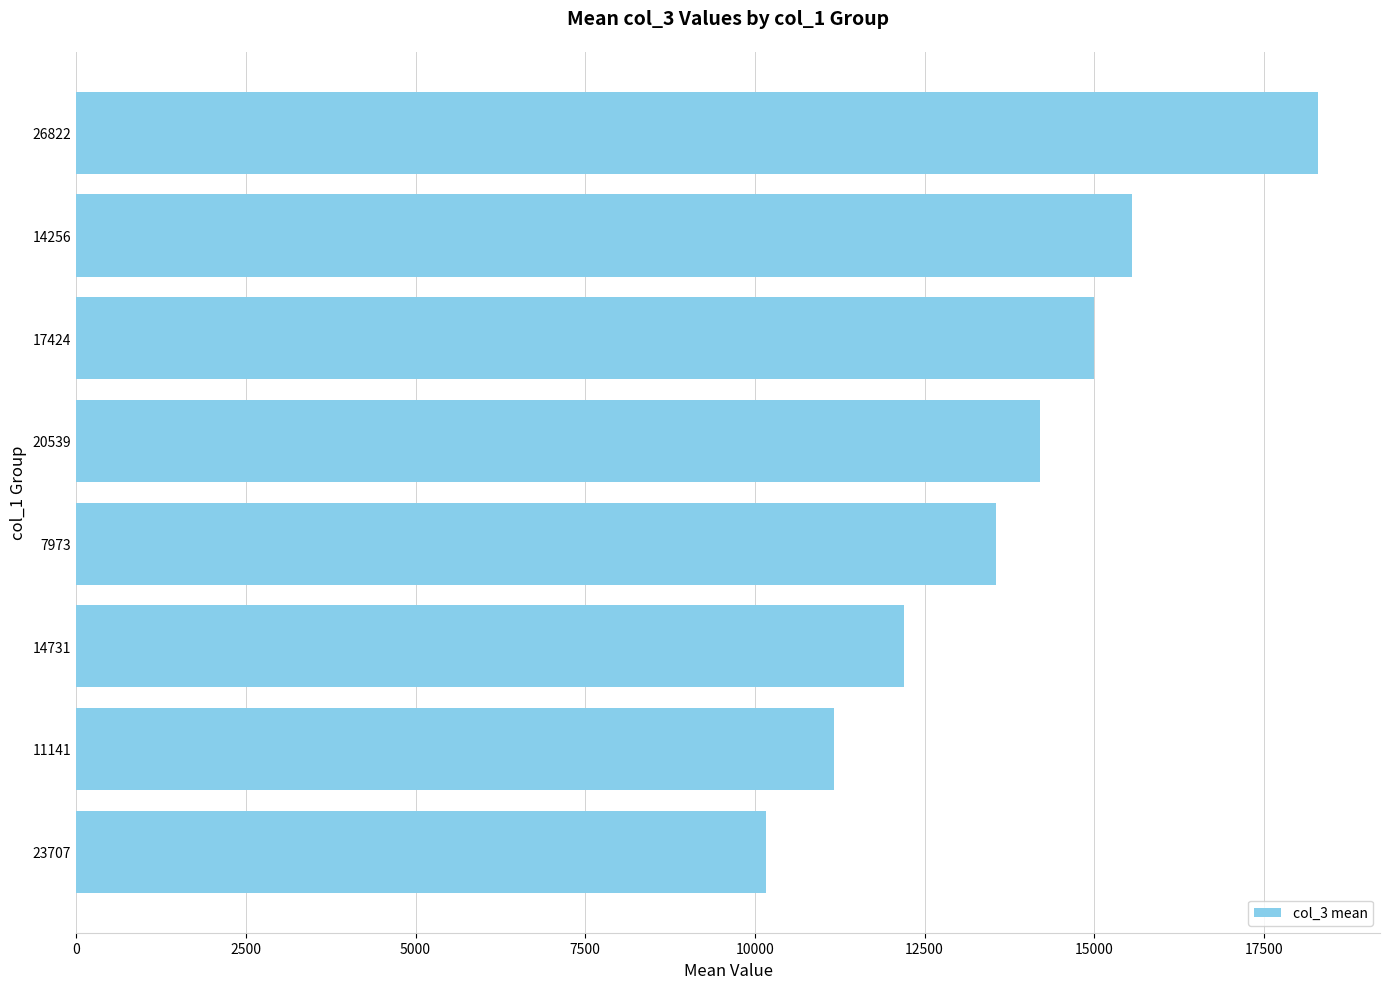

Is it true that the value at 17424 is 14995.1?

True